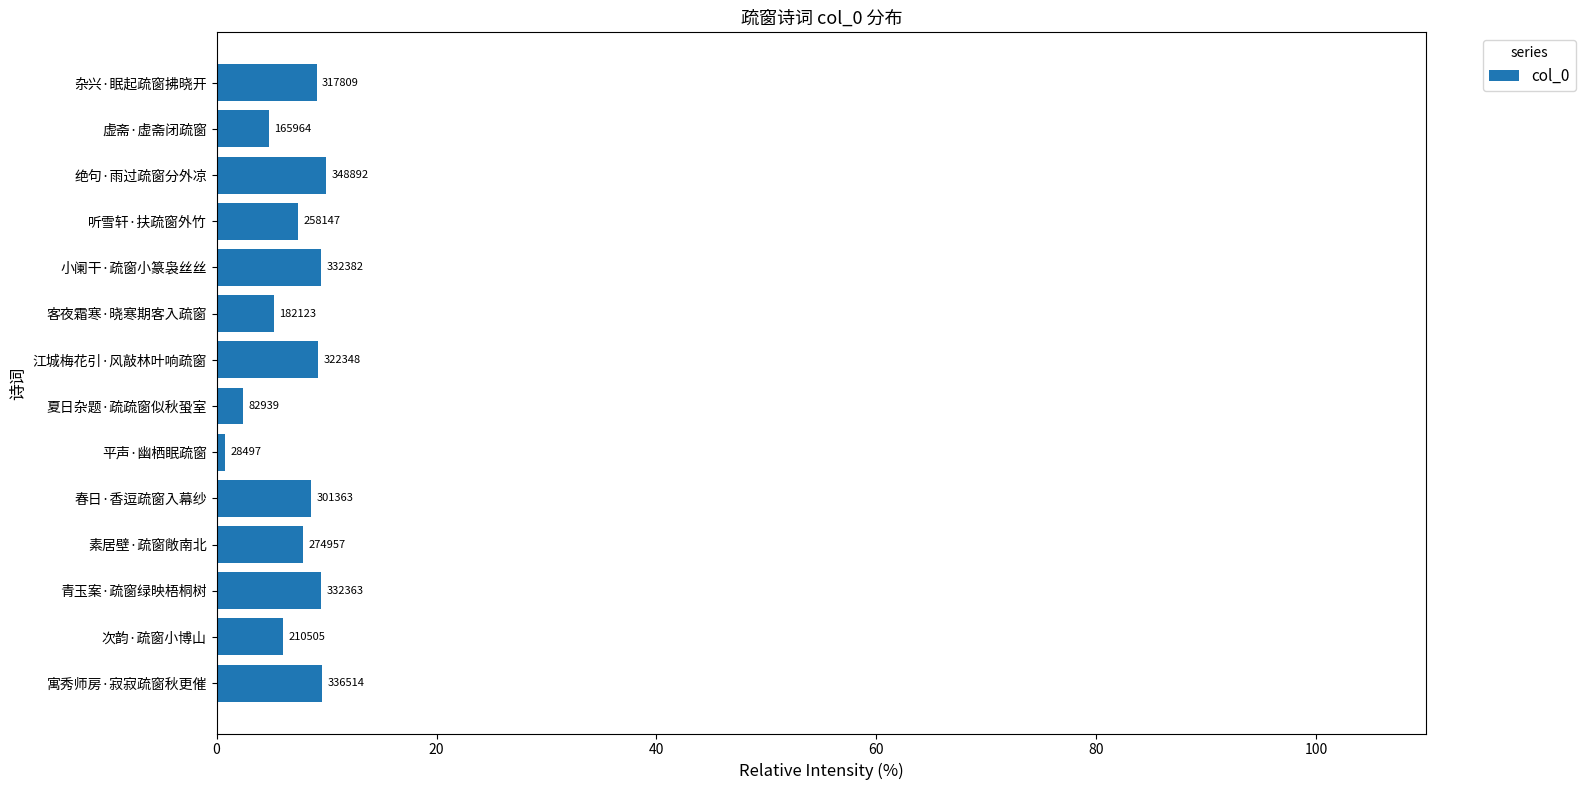

What is the difference between the second highest and minimum values?

8.8